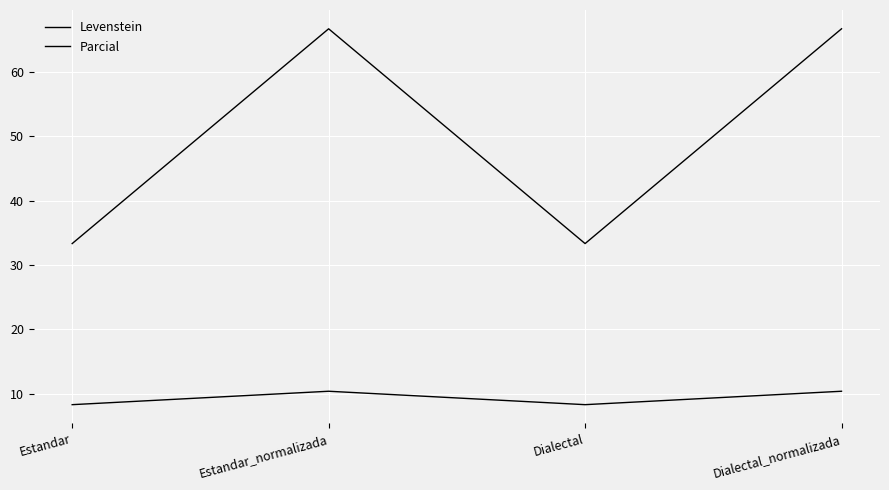

List the series in order of their overall mean, highest first.

Parcial, Levenstein